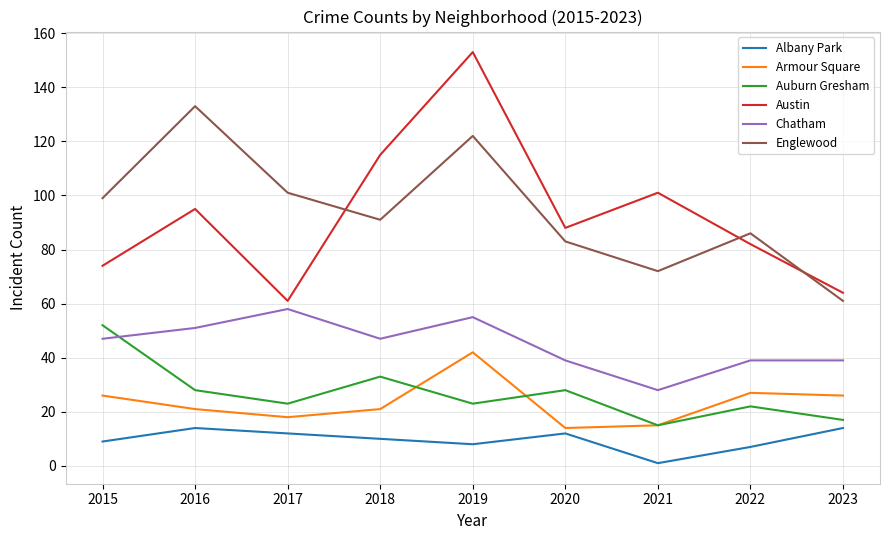

Which series has the largest range (max minus min)?

Austin